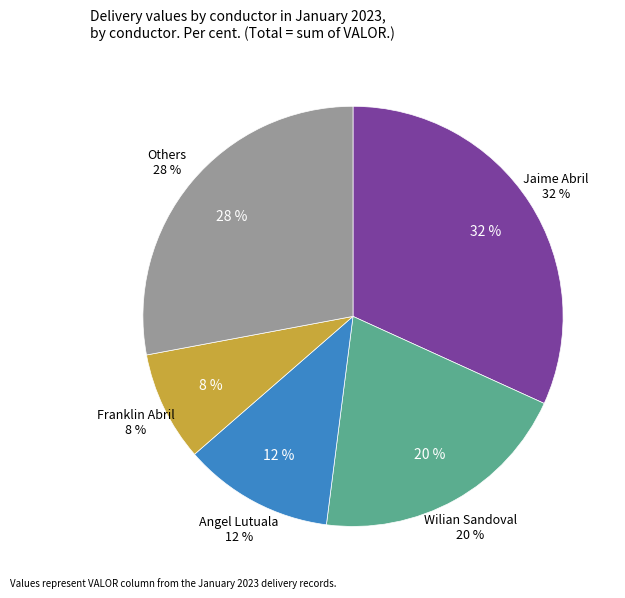

Do Jaime Abril and Jaime Abril together represent more than half of the pie?

No